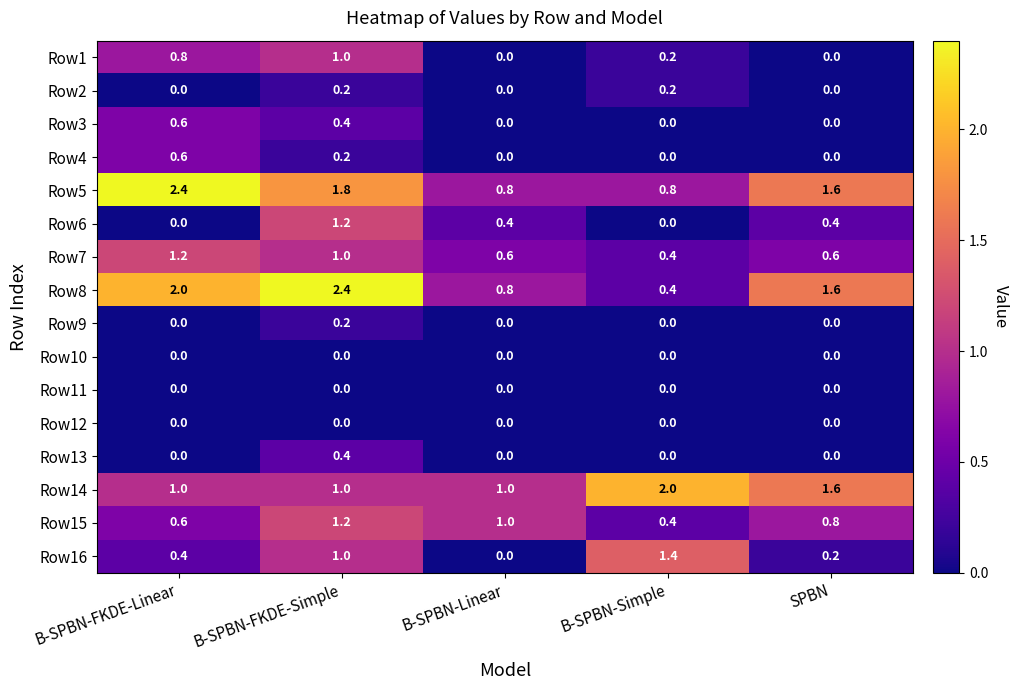

What is the sum of all Row13 values?

0.4